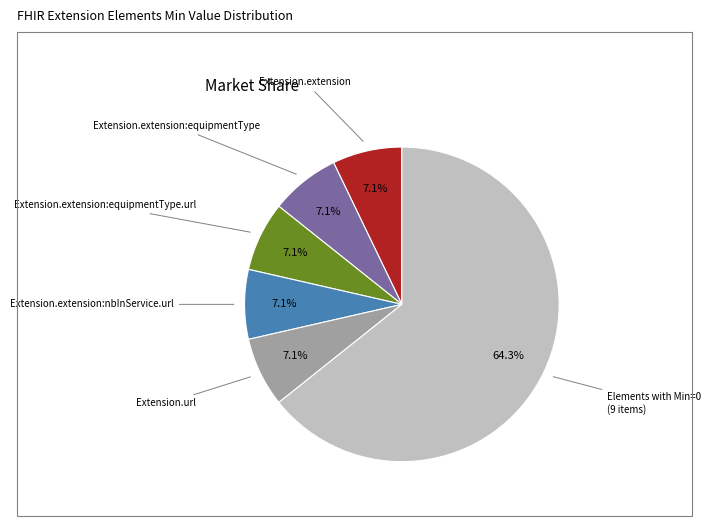

How many slices are in this pie chart?

6